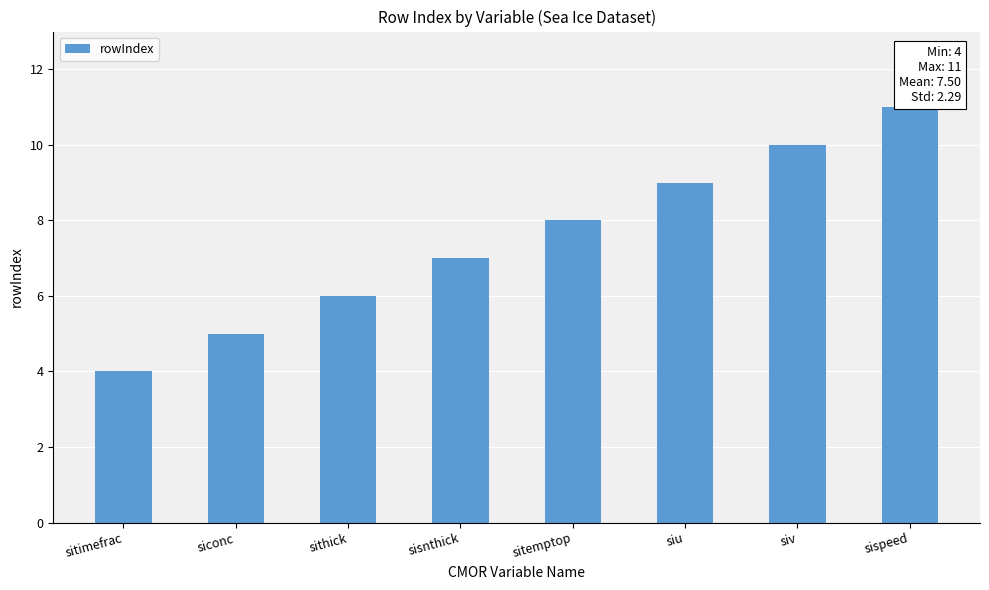

What is the difference between the maximum and minimum values?

7